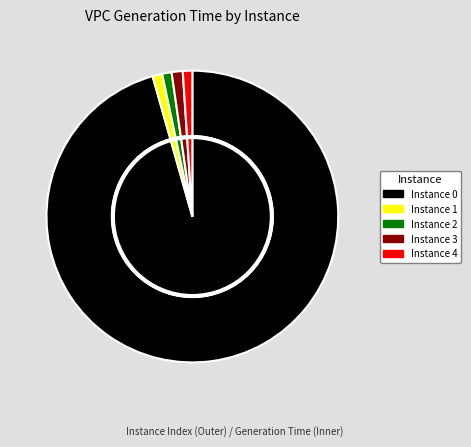

To the nearest percent, what percentage of the pie is 0?

96%